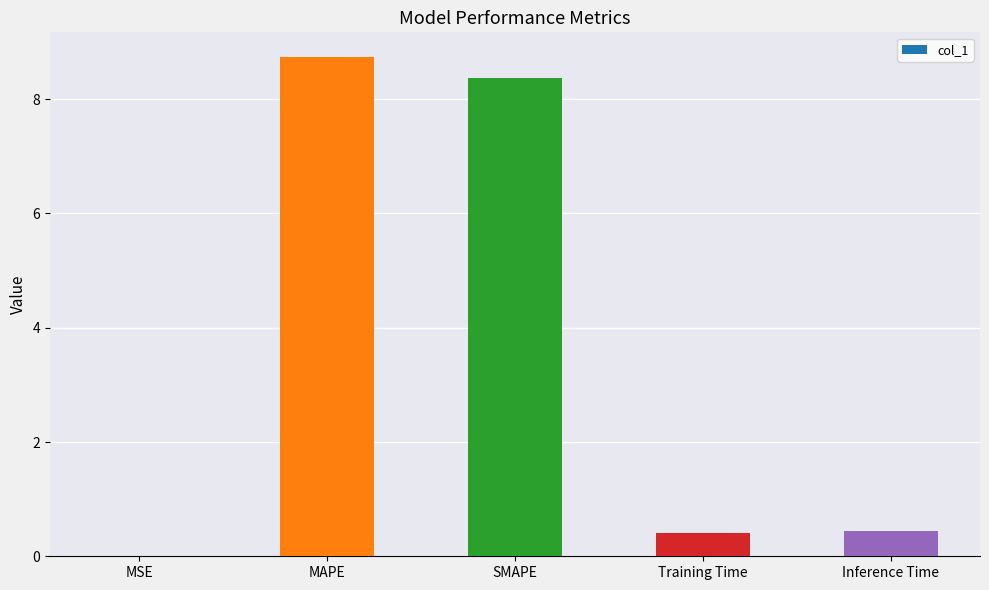

Which label corresponds to the largest value in the chart?

MAPE